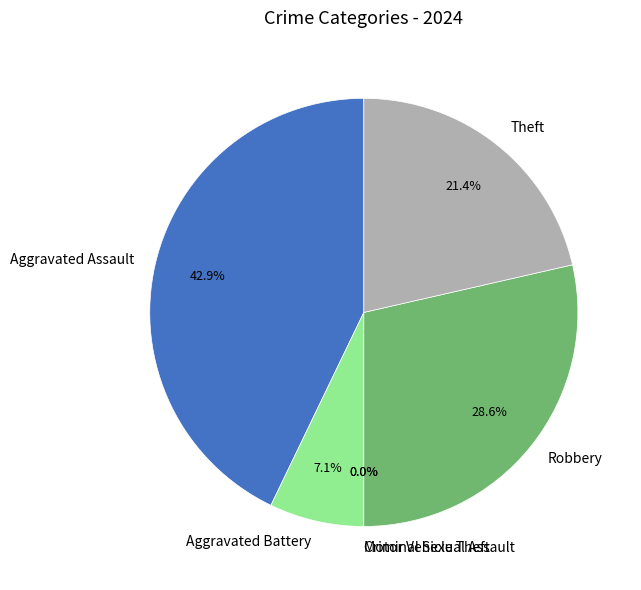

To the nearest percent, what is the difference between the Aggravated Assault and Aggravated Battery slice percentages?

36%